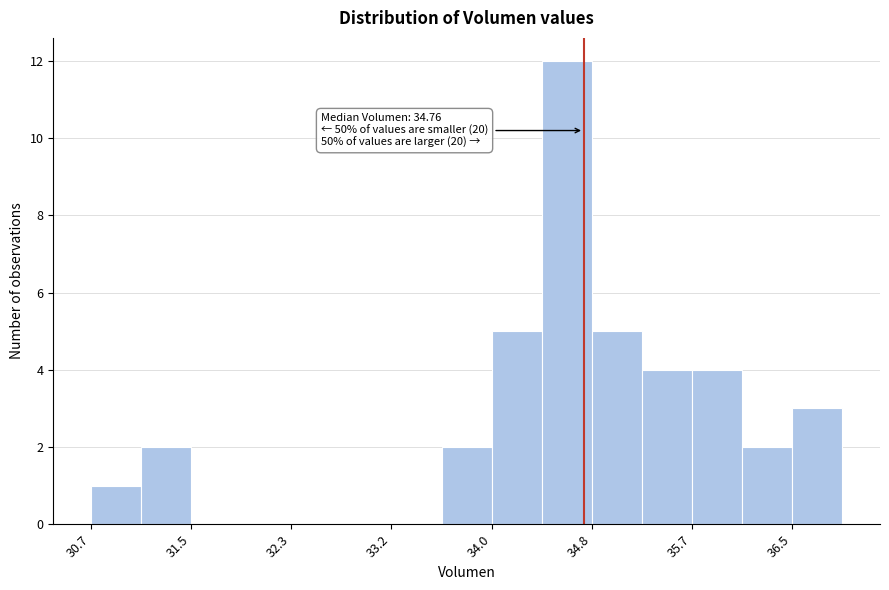

Over which range of the x-axis is the bar tallest?

34.4 to 34.8